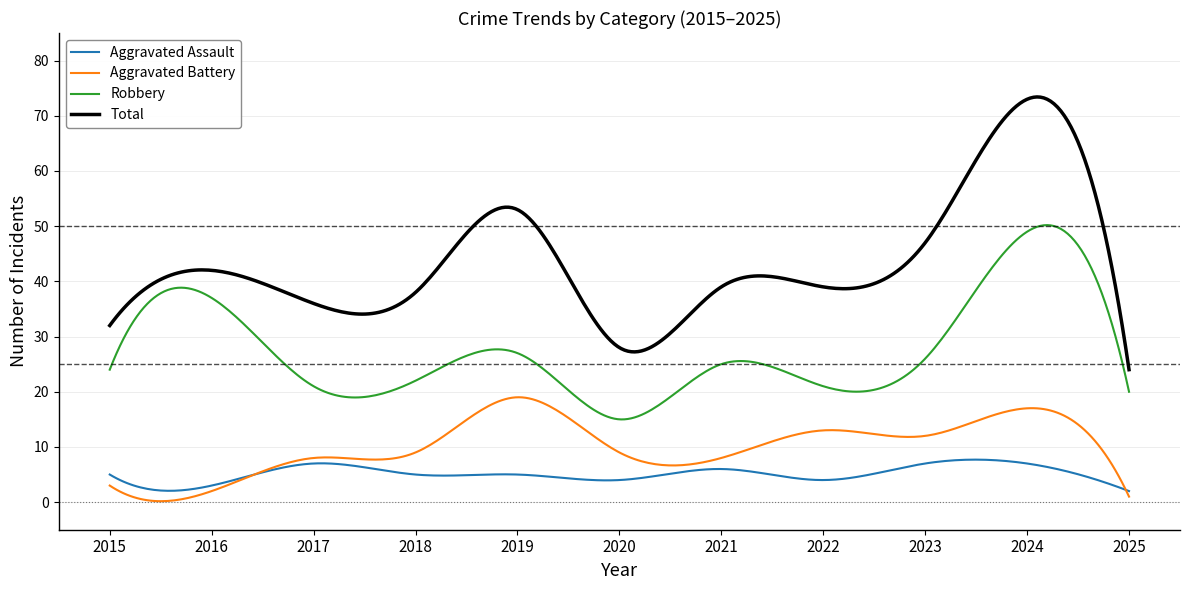

What are all the series names shown in the legend?

Aggravated Assault, Aggravated Battery, Robbery, Total